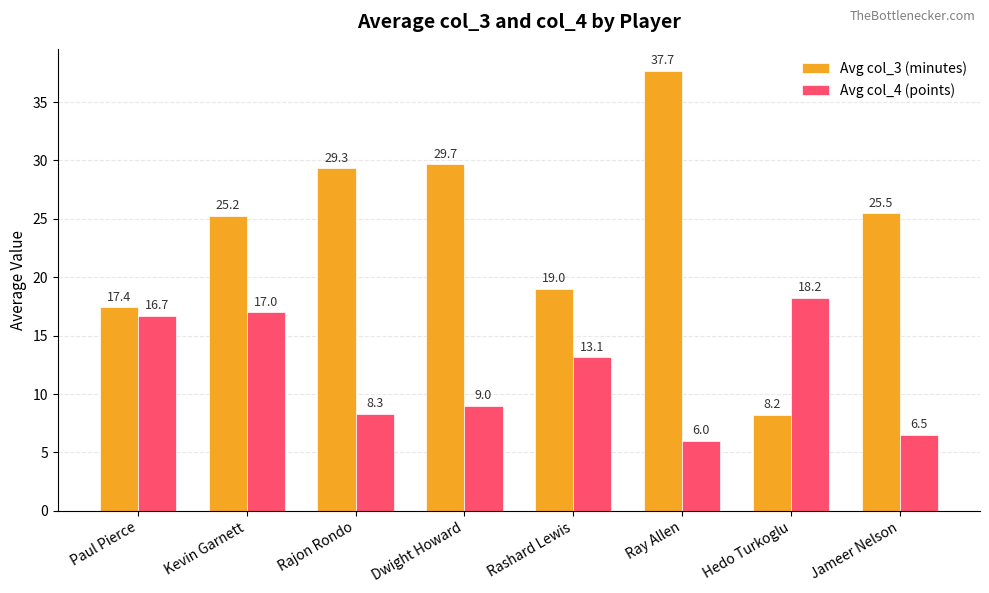

Between Paul Pierce and Ray Allen, which series saw the biggest shift?

Avg col_3 (minutes)